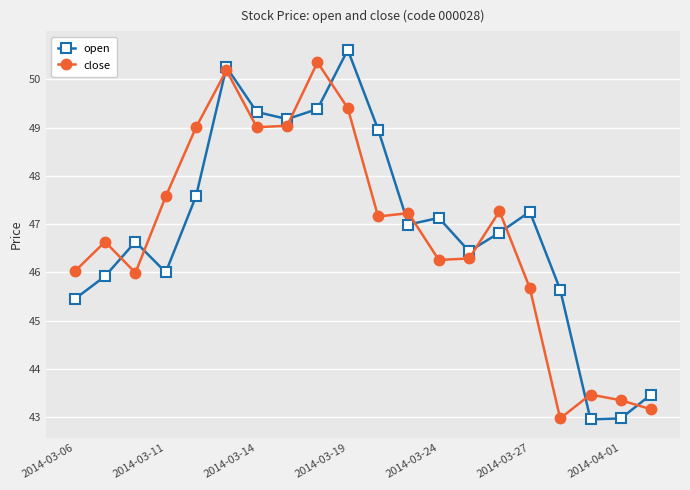

What is the value of the close point at the 5th from the left?

49.0